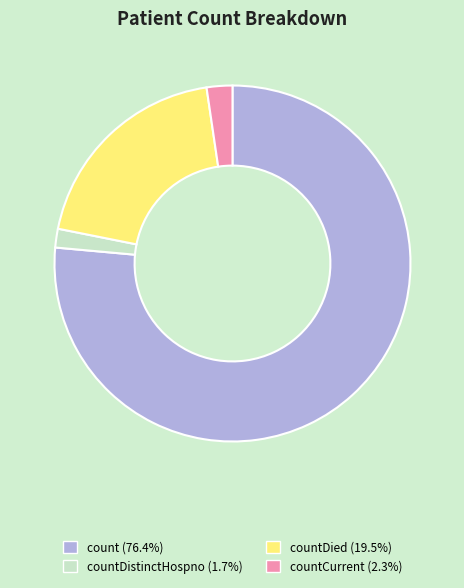

Does any single category account for the majority?

Yes